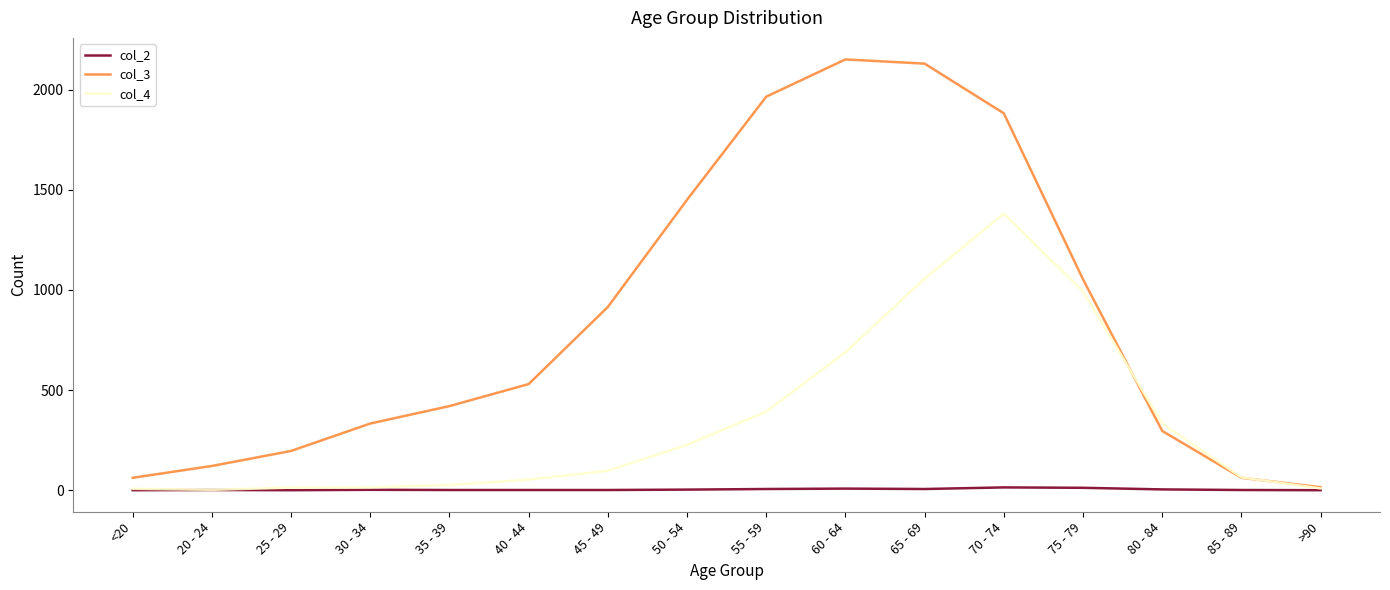

What is the maximum value shown in the chart?

2151